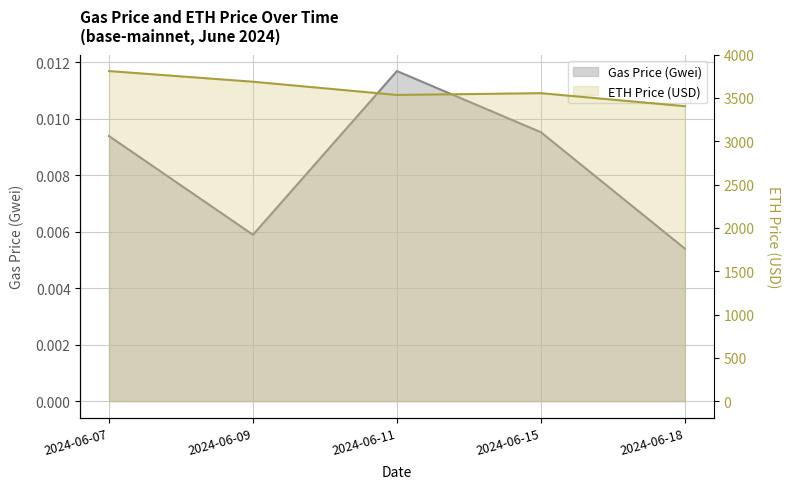

Where is the first local minimum for ETH Price (USD)?

2024-06-11